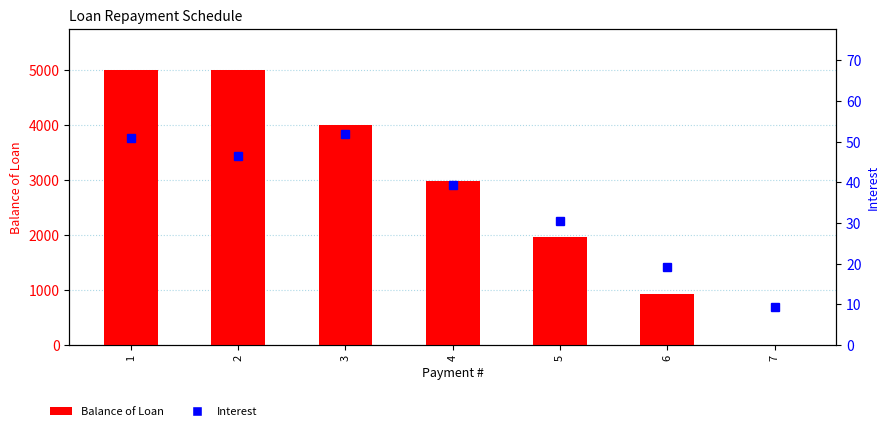

What is the maximum value for Balance of Loan?

5000.0